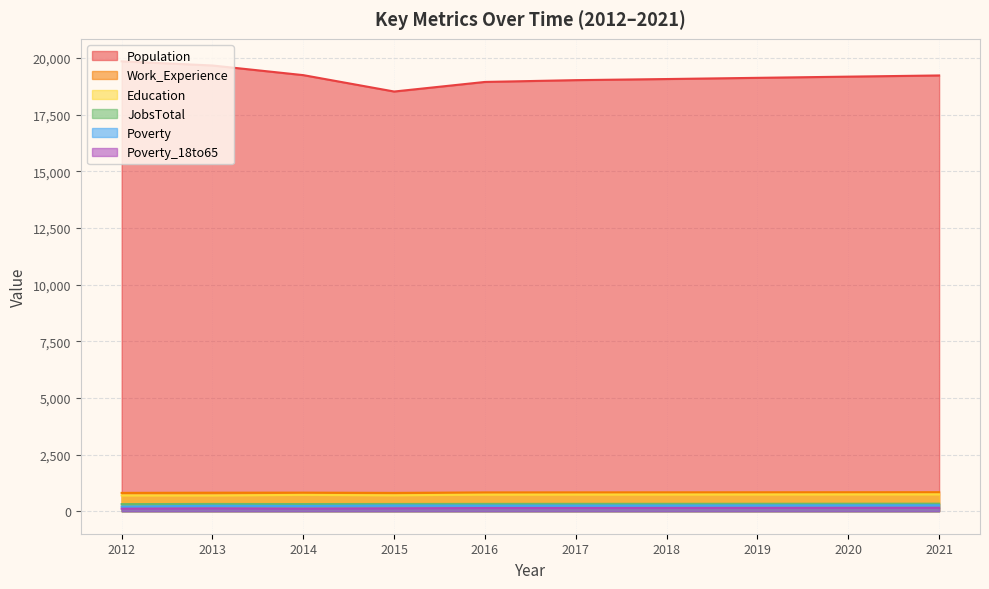

Which series changed the most between 2015 and 2016?

Population